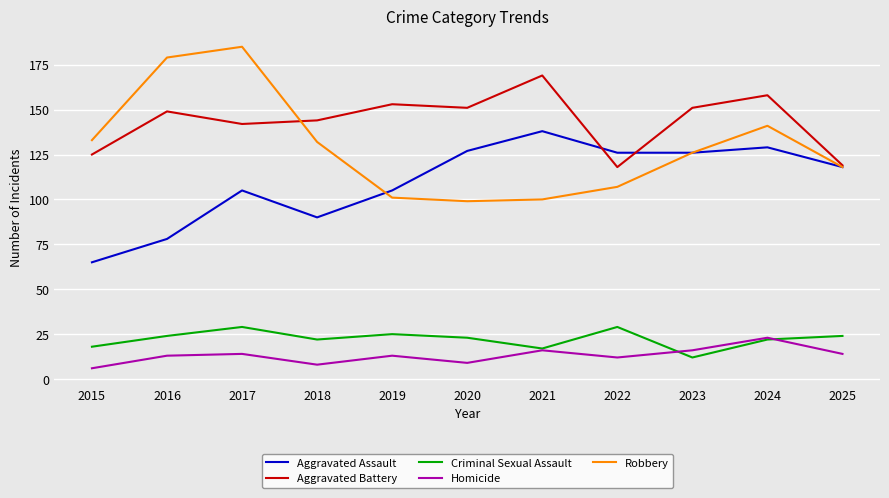

At which label does Aggravated Battery reach its peak?

2021